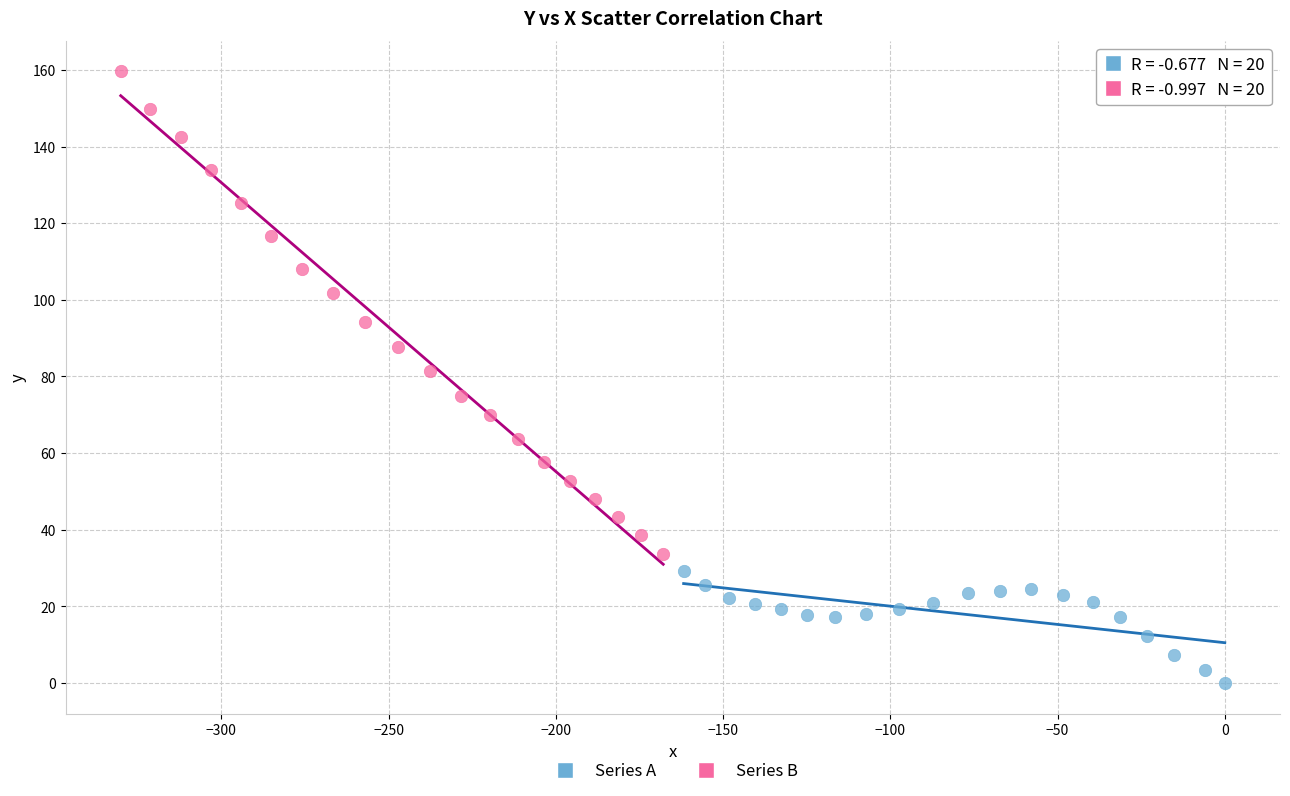

Which series contains the lowest Y value?

Series A